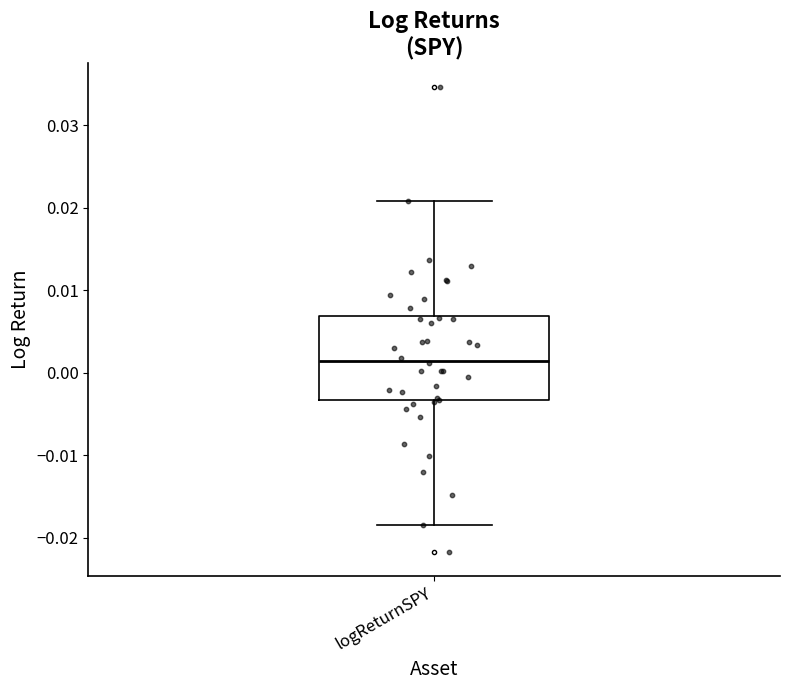

Transcribe this box plot: give where the median line is, the range the box spans, and where the two whiskers end, as read against the y-axis. The values are not printed on the chart, so give them approximately, as read against the axis.

median 0.001, box -0.003 to 0.007, whiskers -0.018 to 0.021